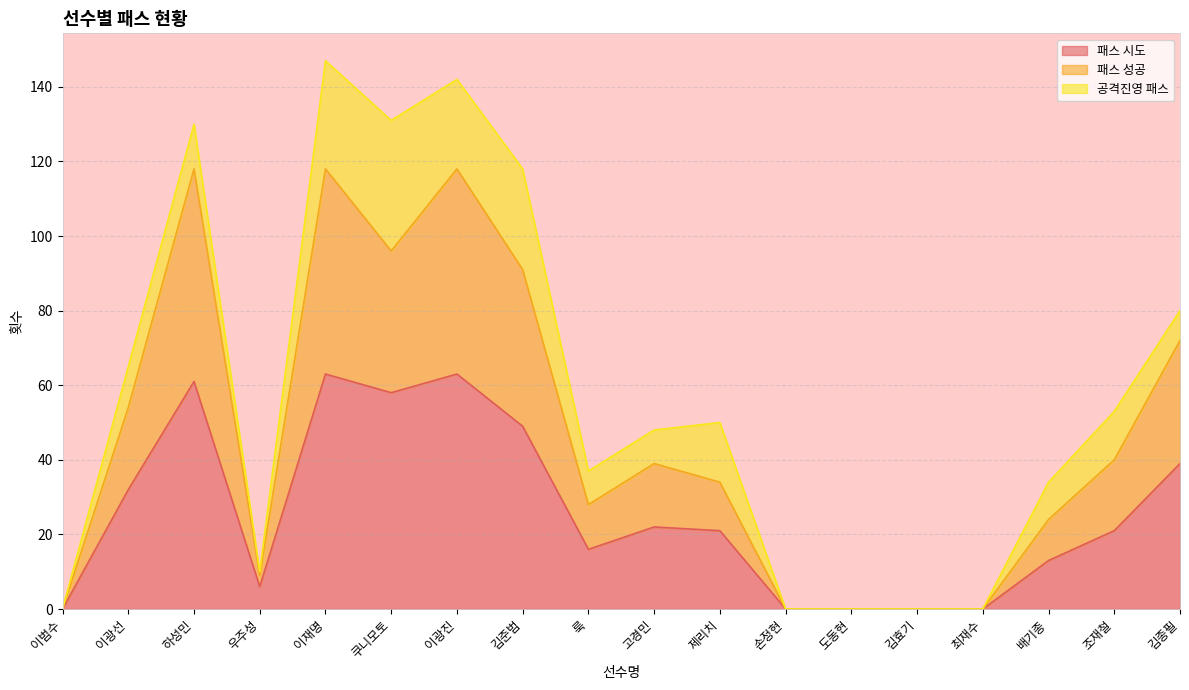

How many interior local valleys does the 패스 시도 series have?

3